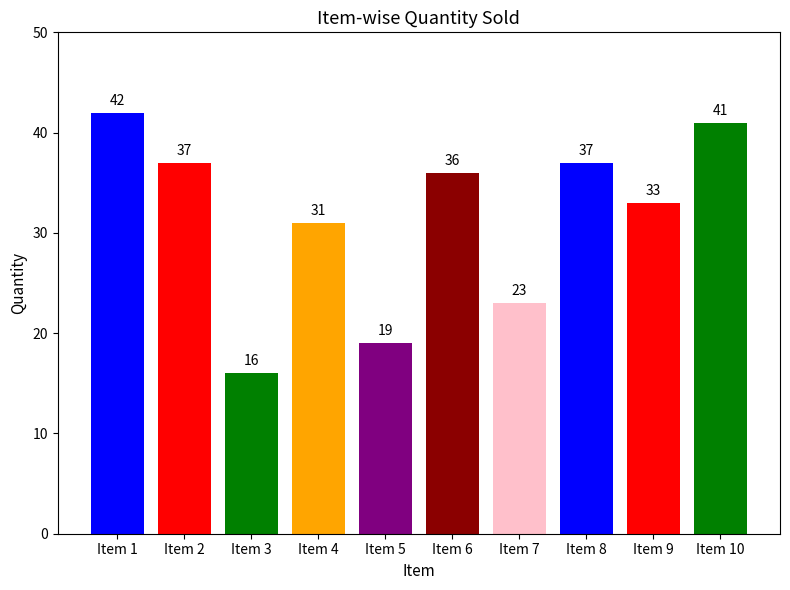

What is the ratio of the value at Item 8 to the value at Item 4?

1.2